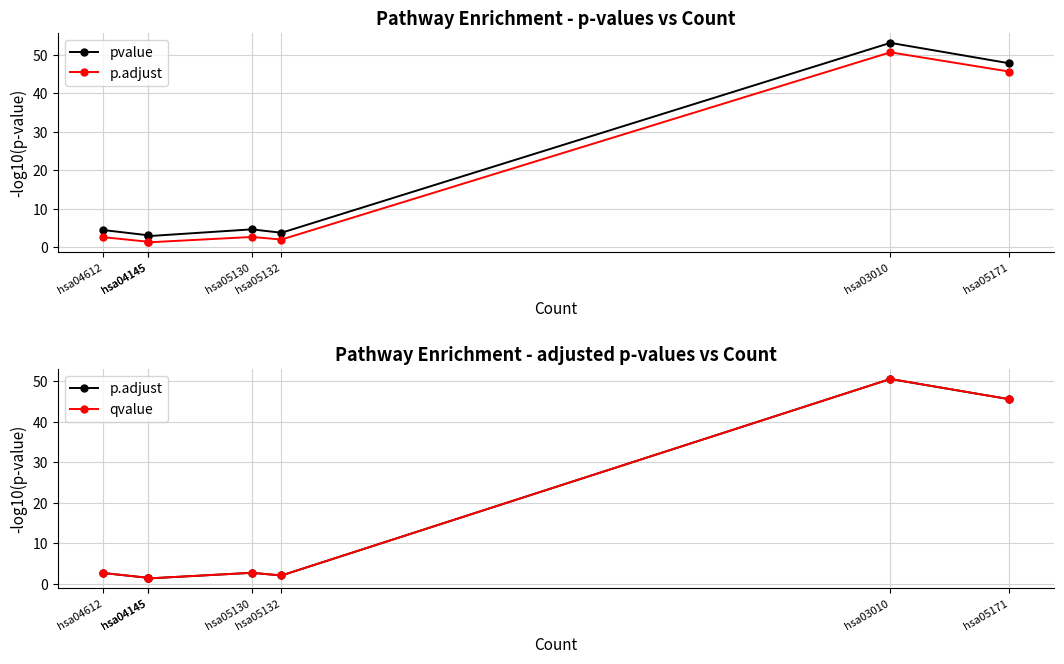

Reading left to right, extract all data points from this chart.

pvalue: hsa04612=4.5	hsa04145=3.1	hsa04145=2.9	hsa05130=4.7	hsa05132=3.8	hsa03010=53.1	hsa05171=47.8
p.adjust: hsa04612=2.6	hsa04145=1.5	hsa04145=1.3	hsa05130=2.7	hsa05132=2.0	hsa03010=50.6	hsa05171=45.6
qvalue: hsa04612=2.7	hsa04145=1.5	hsa04145=1.3	hsa05130=2.7	hsa05132=2.0	hsa03010=50.6	hsa05171=45.6